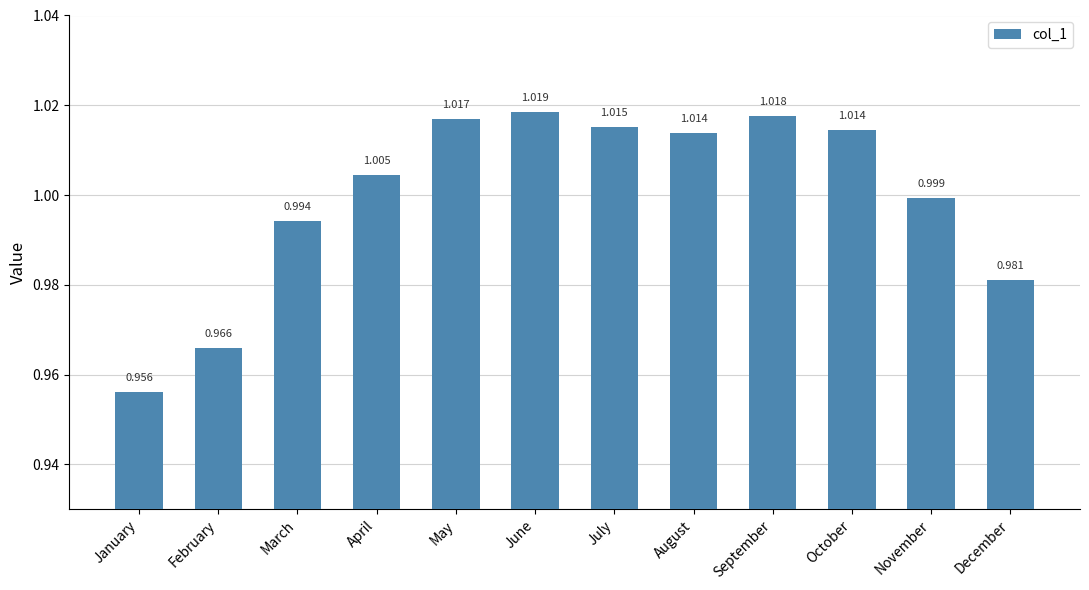

Which has a higher value, November or January?

November